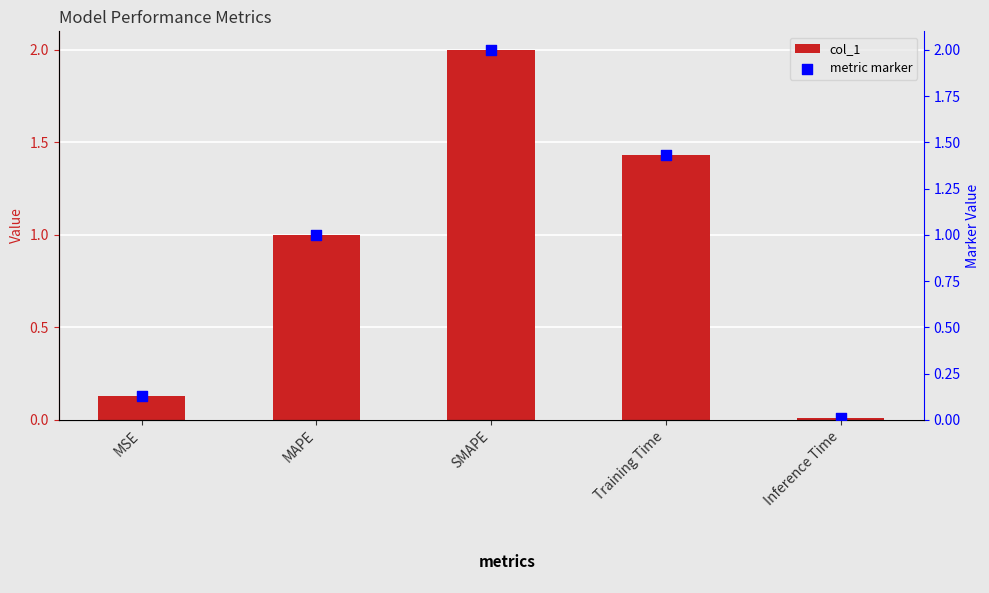

At which category is the sum across all series the highest?

SMAPE